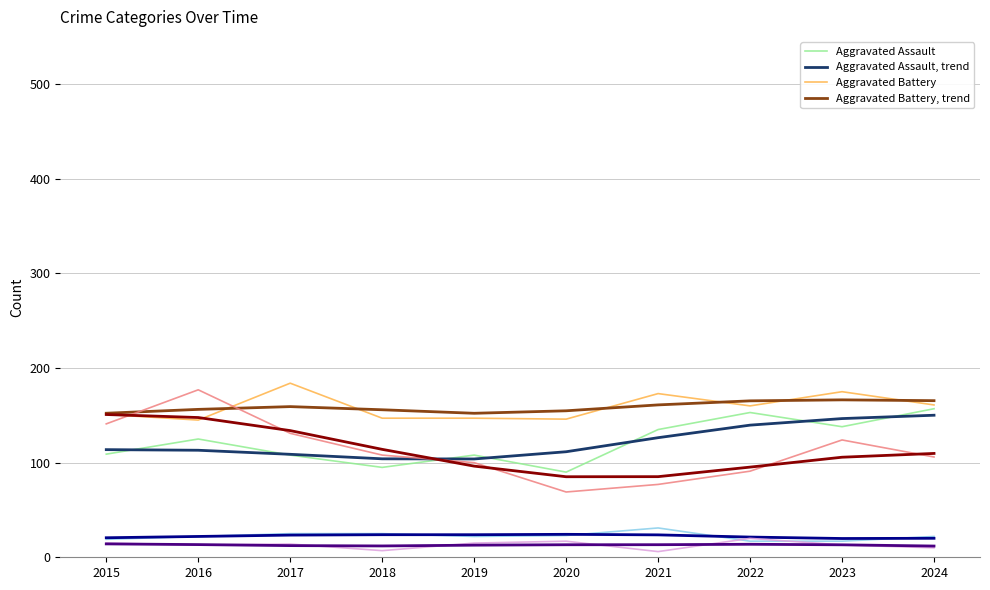

Which category has the highest value across all series?

2017